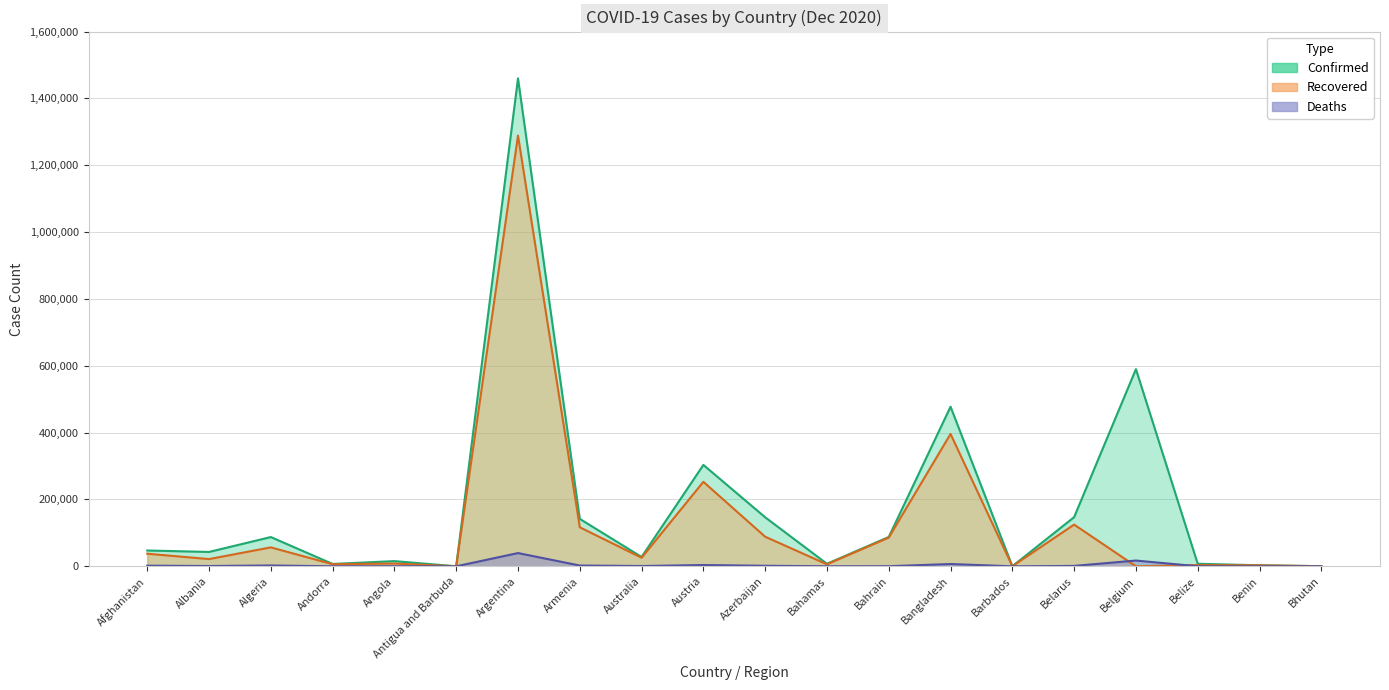

What is the difference between the second highest and second lowest values in the Deaths series?

17250